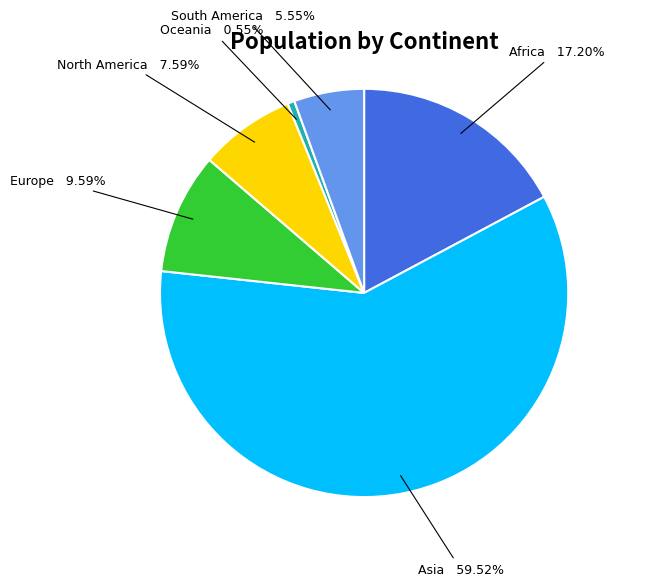

Is it true that North America is 14% of the pie?

False